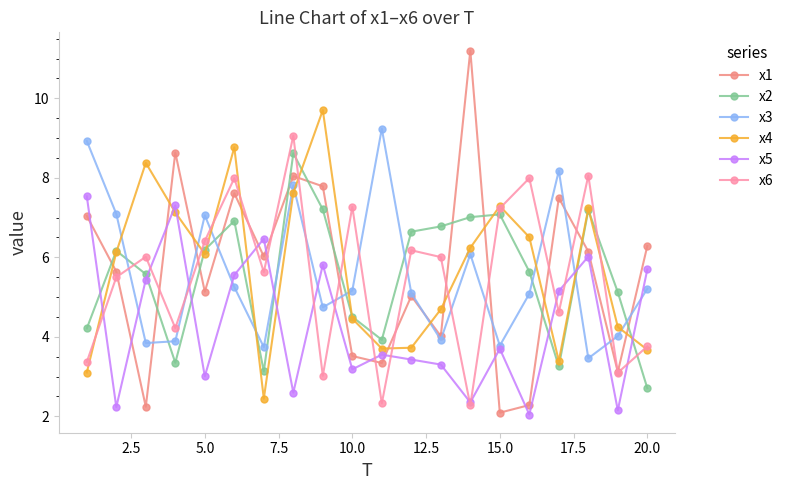

List the series in order of their peak value, highest first.

x1, x4, x3, x6, x2, x5